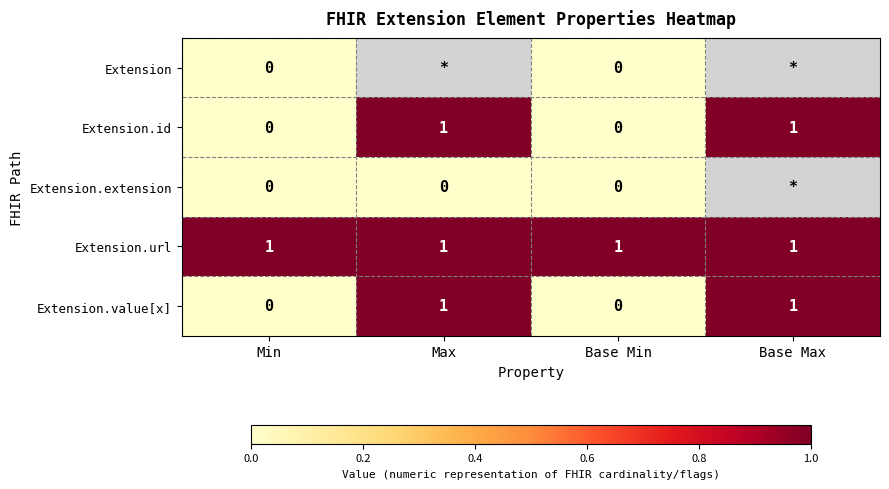

What is the maximum value shown in the chart?

1.0